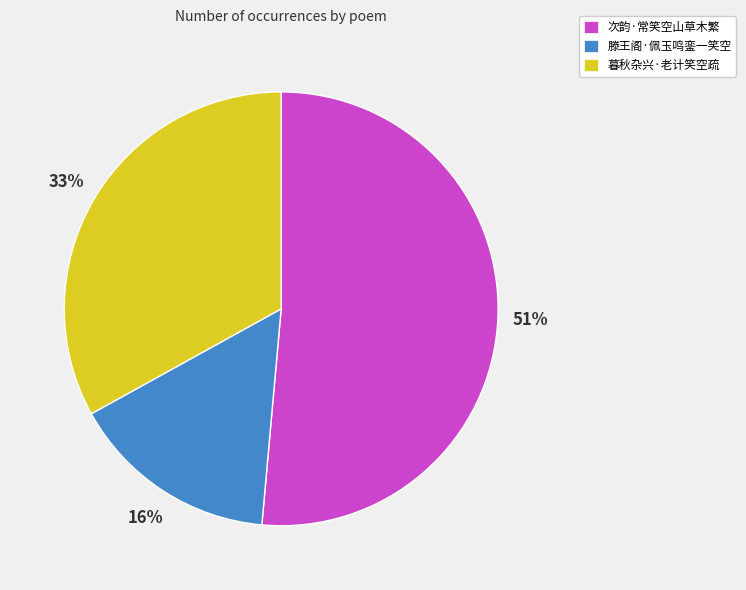

Which slice is the smallest?

滕王阁·佩玉鸣銮一笑空